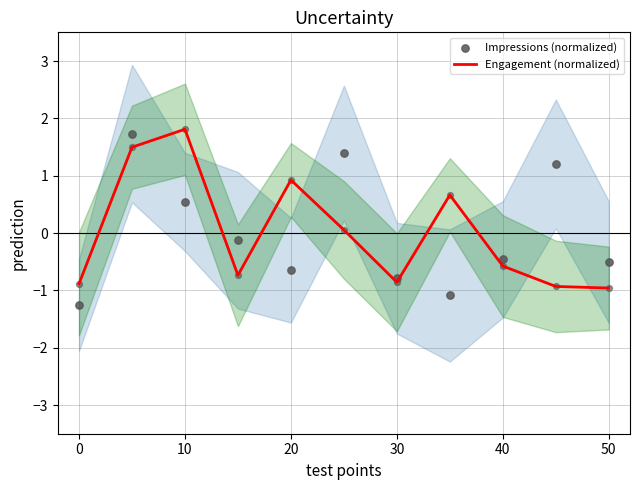

Which series has the largest Y range (max minus min)?

Impressions (normalized)